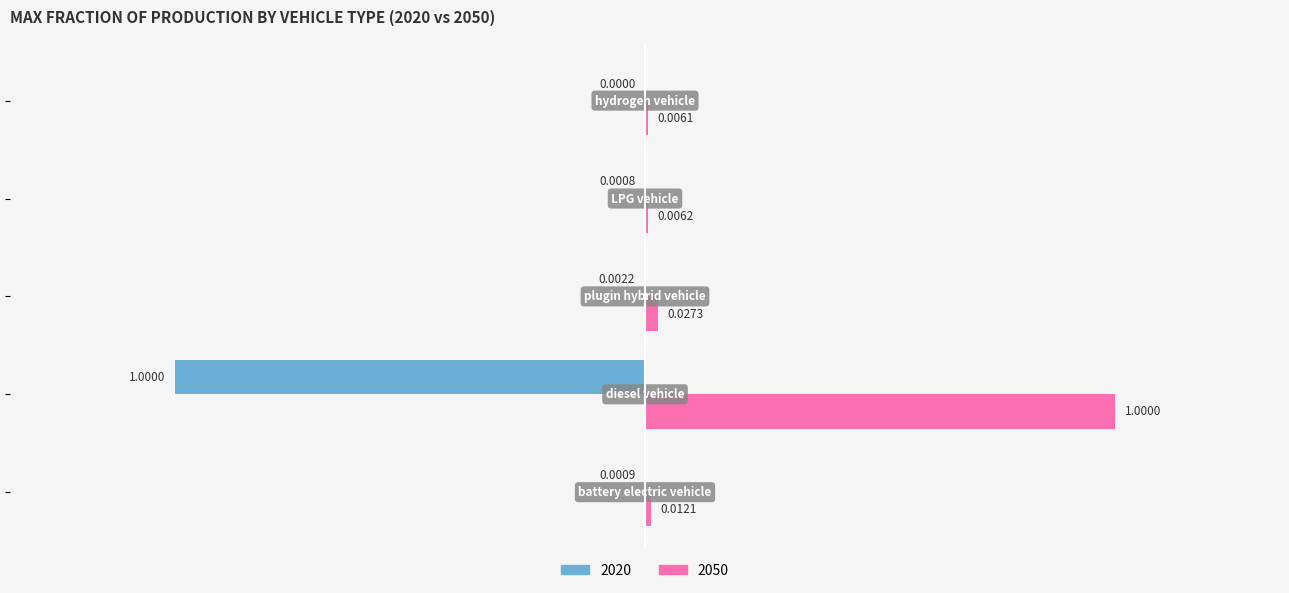

What is the sum of all 2020 values?

-1.0